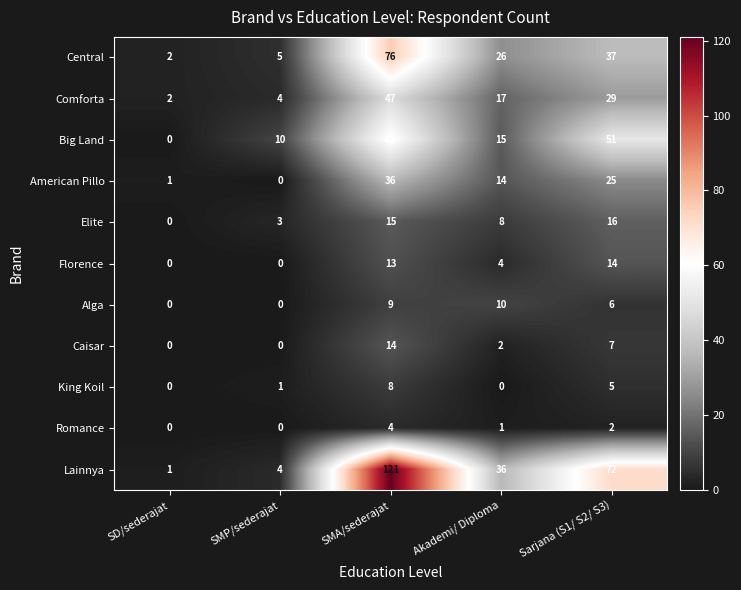

At how many categories does at least one series exceed 113?

1